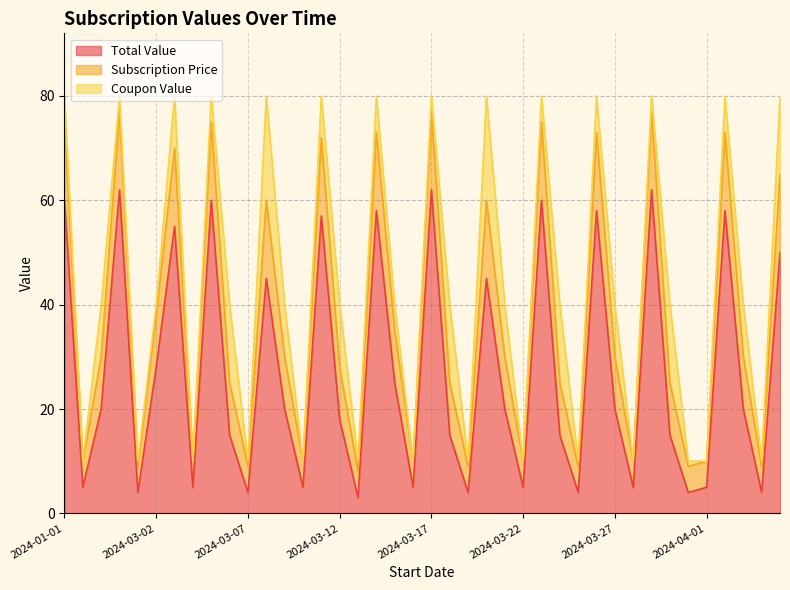

What is the label of the 28th point from the right?

2024-03-09